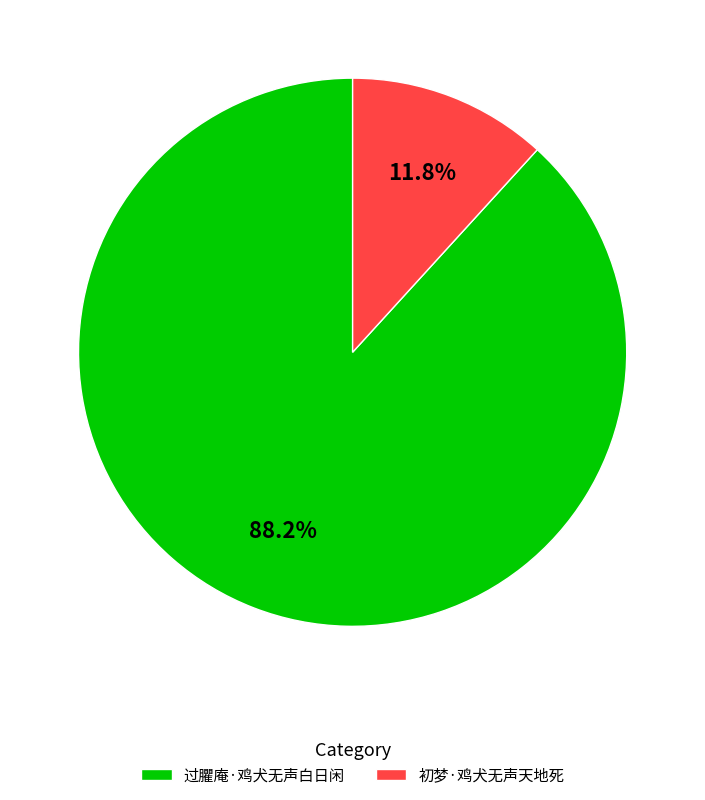

What percentage is the 过臞庵·鸡犬无声白日闲 slice, to the nearest percent?

88%